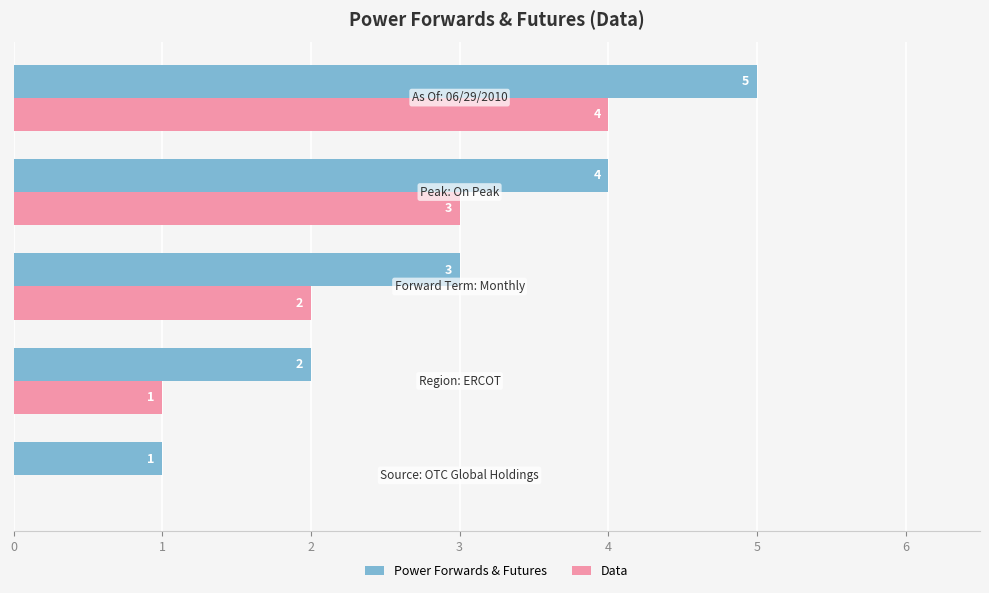

Which series has the largest total across all categories?

Power Forwards & Futures